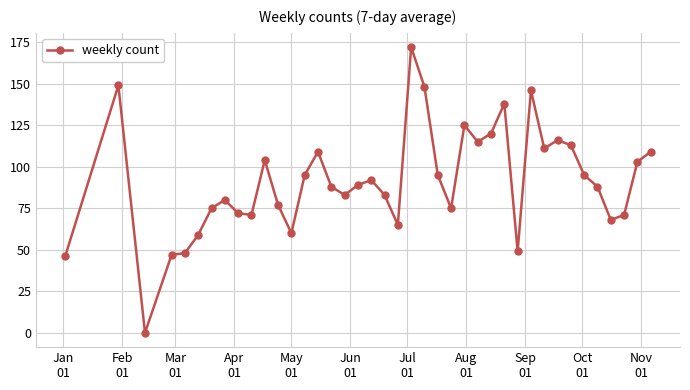

Reading right to left, transcribe all the data shown in this chart.

109	103	71	68	88	95	113	116	111	146	49	138	120	115	125	75	95	148	172	65	83	92	89	83	88	109	95	60	77	104	71	72	80	75	59	48	47	0	149	46